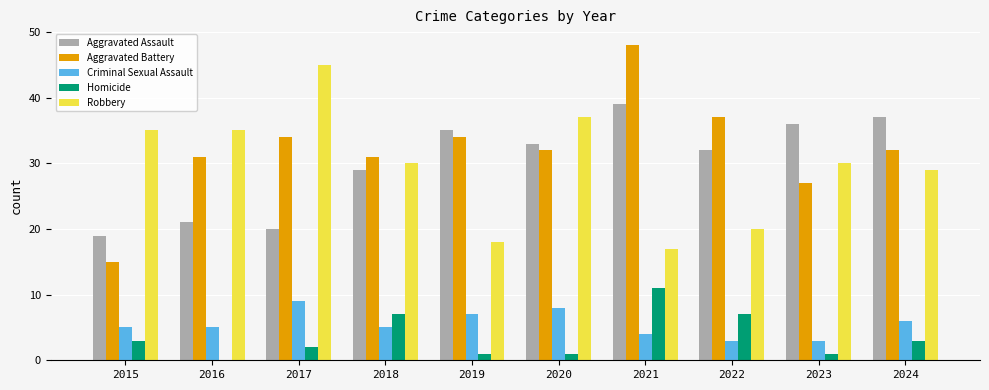

Which label corresponds to the largest value in the chart?

2021